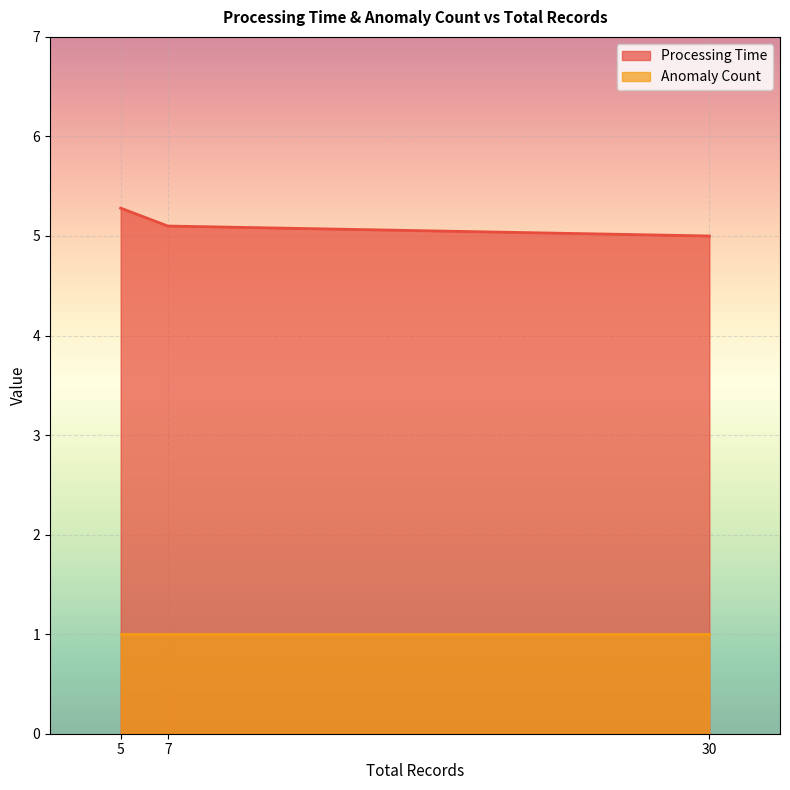

Reading right to left, what are all the values shown in this chart?

Processing Time: 5.1	5.0	5.3
Anomaly Count: 1.0	1.0	1.0